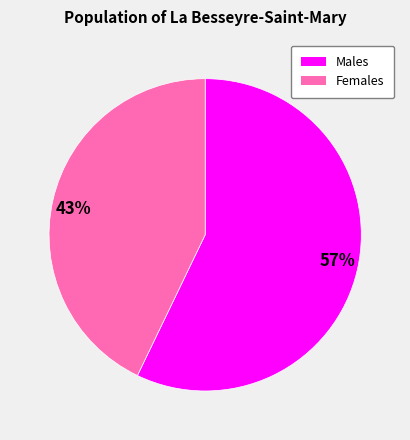

To the nearest percent, what is the average slice percentage?

50%